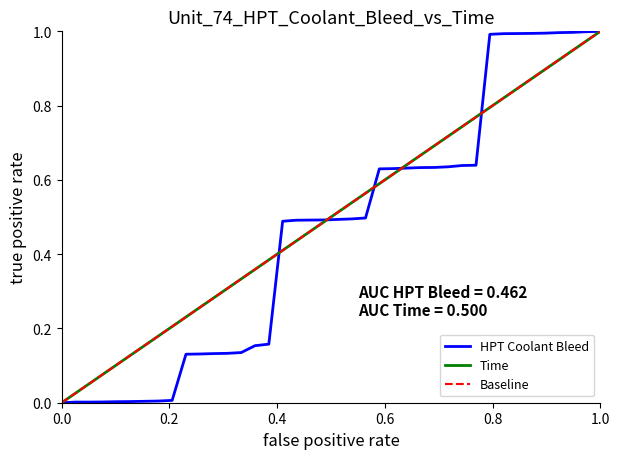

What is the value of the Time point at the 6th from the left?

0.1